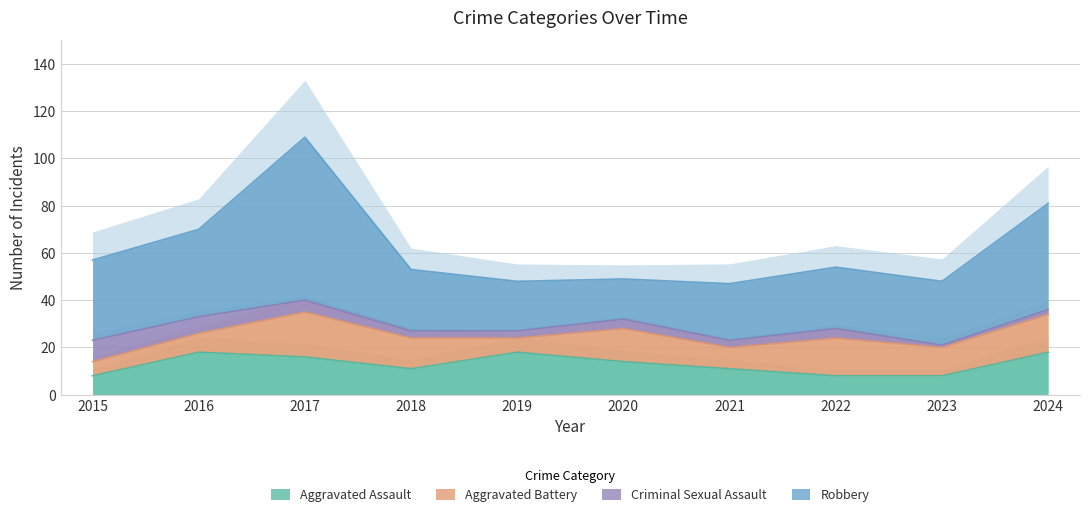

Rank the series at 2024 from lowest to highest value.

Criminal Sexual Assault, Aggravated Battery, Aggravated Assault, Robbery